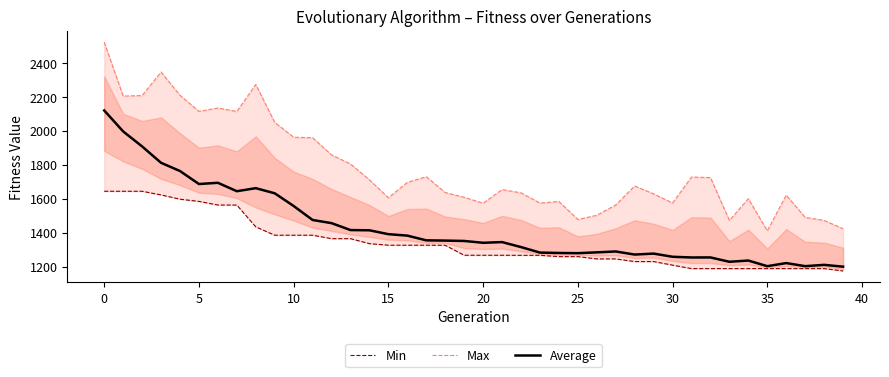

List the series in order of their overall mean, lowest first.

Min, Average, Max